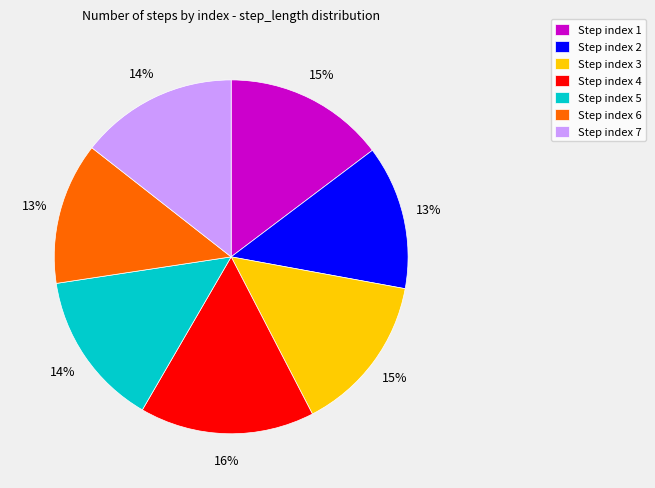

The Step index 6 slice represents 13% of the pie. True or false?

True